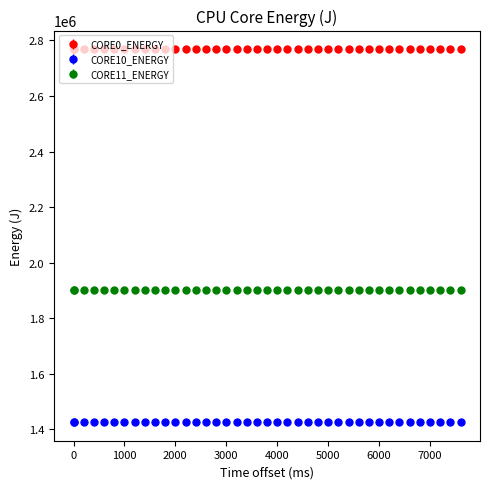

At how many categories does at least one series exceed 2605801?

40